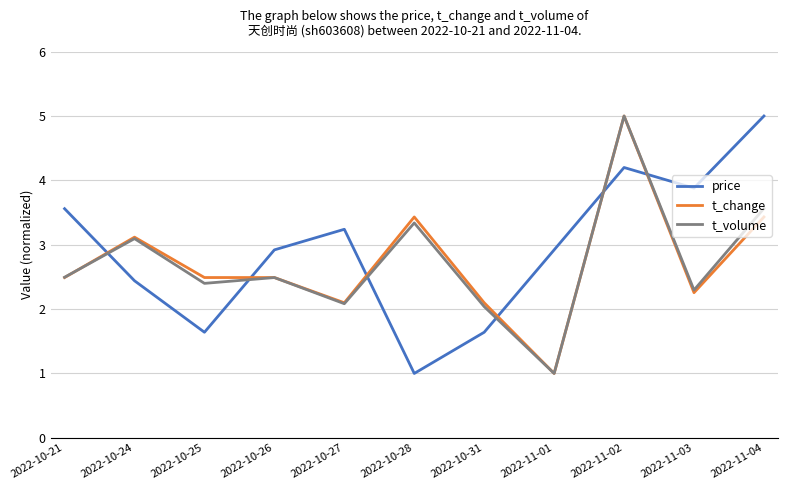

How many interior local peaks does the t_volume series have?

4